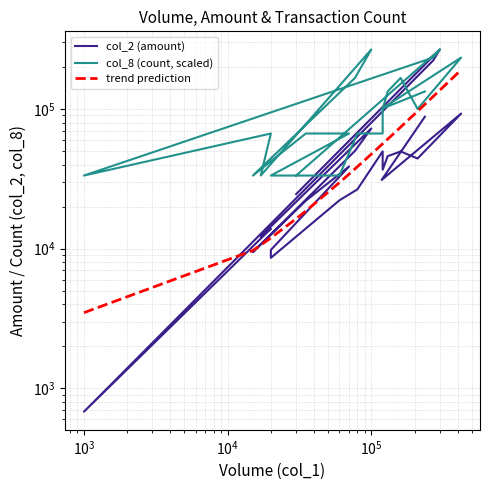

What is the greatest value displayed?

267300.0